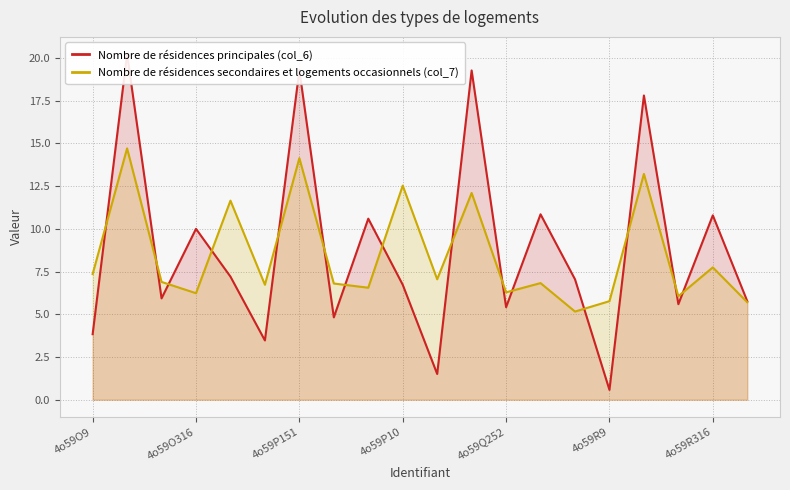

What is the value of the Nombre de résidences principales (col_6) point at the 18th from the left?

5.6